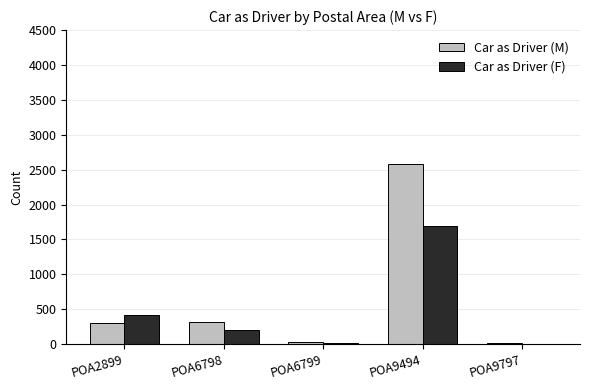

How many distinct data groups are displayed?

2